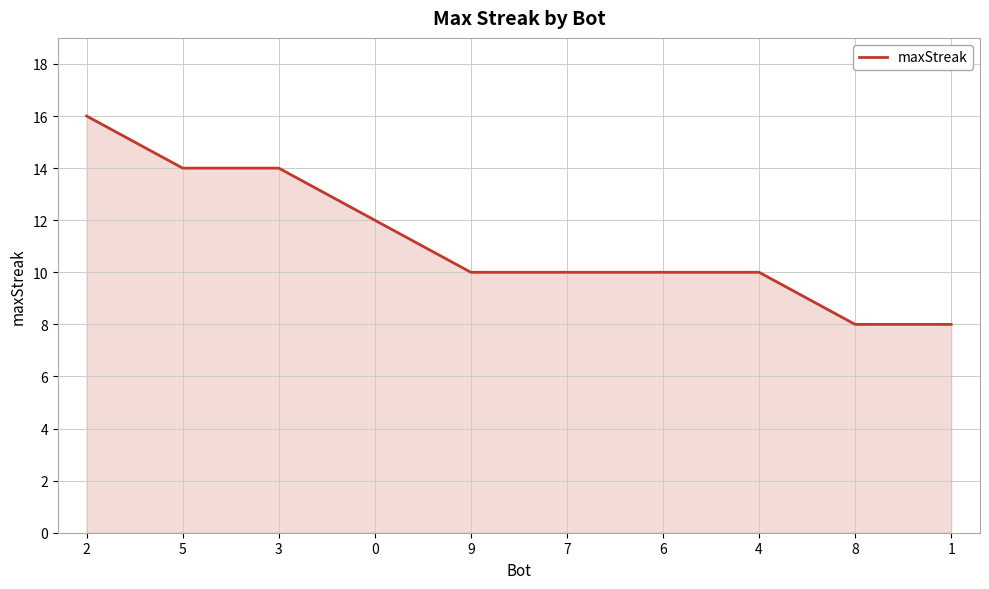

Which label corresponds to the largest value in the chart?

2